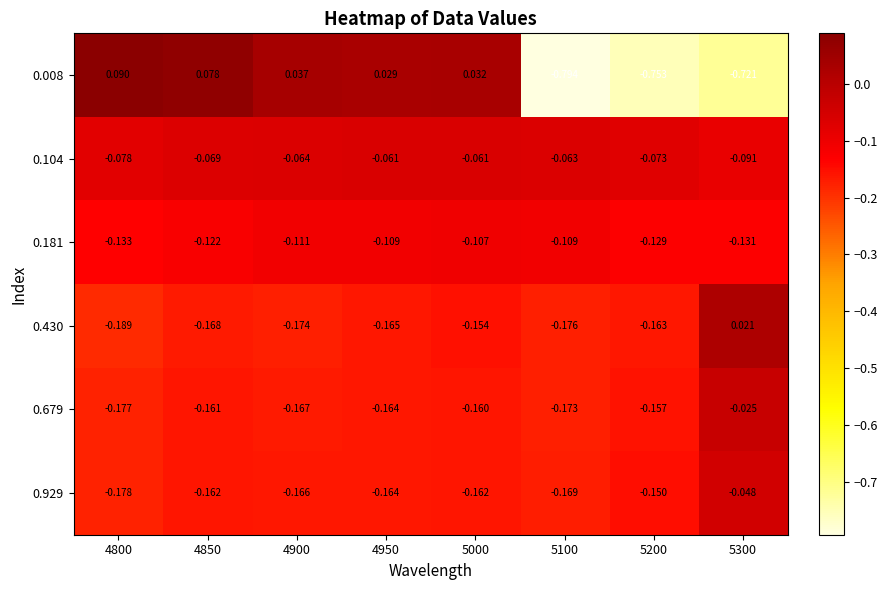

Reading right to left, list all the values displayed in this chart.

0.008: 5300=-0.7	5200=-0.8	5100=-0.8	5000=0.0	4950=0.0	4900=0.0	4850=0.1	4800=0.1
0.104: 5300=-0.1	5200=-0.1	5100=-0.1	5000=-0.1	4950=-0.1	4900=-0.1	4850=-0.1	4800=-0.1
0.181: 5300=-0.1	5200=-0.1	5100=-0.1	5000=-0.1	4950=-0.1	4900=-0.1	4850=-0.1	4800=-0.1
0.430: 5300=0.0	5200=-0.2	5100=-0.2	5000=-0.2	4950=-0.2	4900=-0.2	4850=-0.2	4800=-0.2
0.679: 5300=-0.0	5200=-0.2	5100=-0.2	5000=-0.2	4950=-0.2	4900=-0.2	4850=-0.2	4800=-0.2
0.929: 5300=-0.0	5200=-0.1	5100=-0.2	5000=-0.2	4950=-0.2	4900=-0.2	4850=-0.2	4800=-0.2